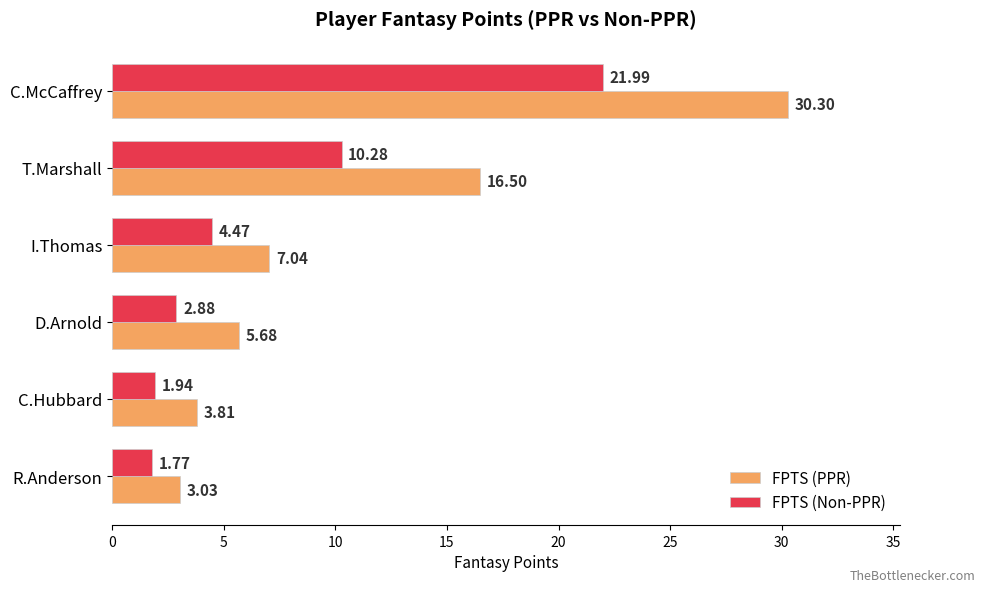

Which category has the lowest value in the FPTS (Non-PPR) series?

R.Anderson